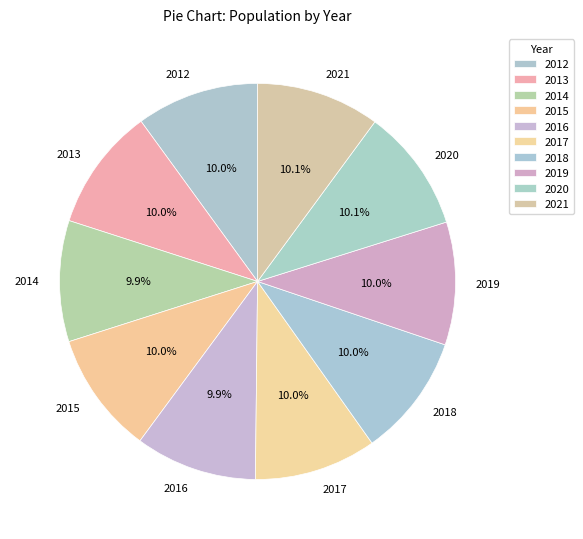

Is there any slice that represents more than half of the pie?

No